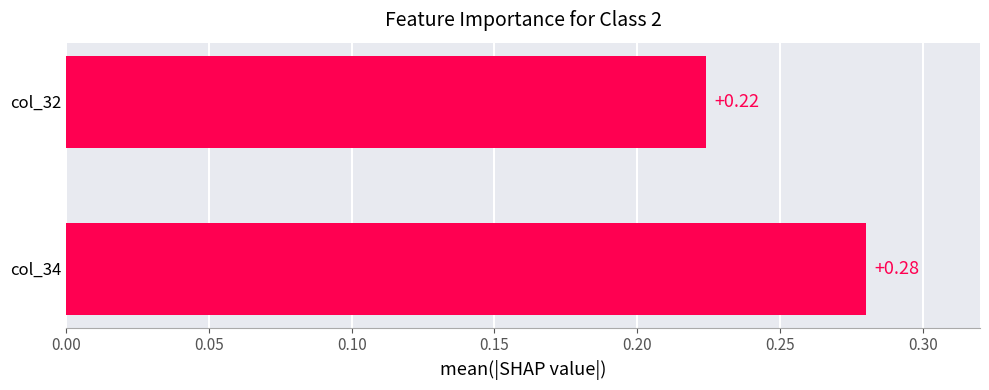

Which has a higher value, col_34 or col_32?

col_34